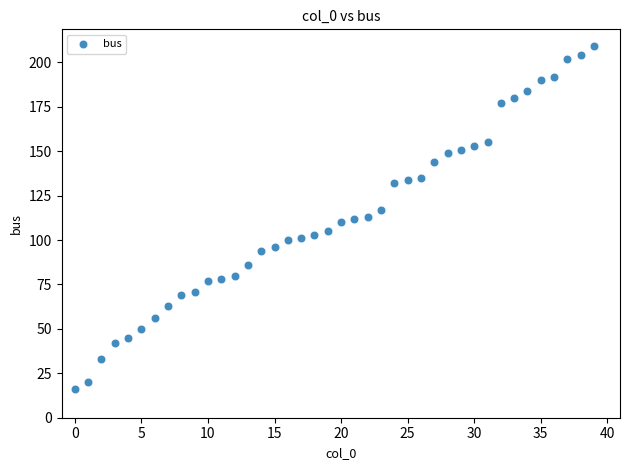

What is the range of Y values (max minus min)?

193